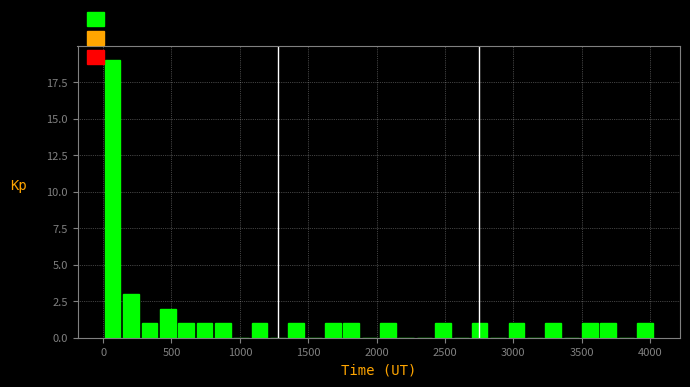

Around what value on the x-axis is the tallest bar? Give the approximate position of its centre, as read against the axis.

50